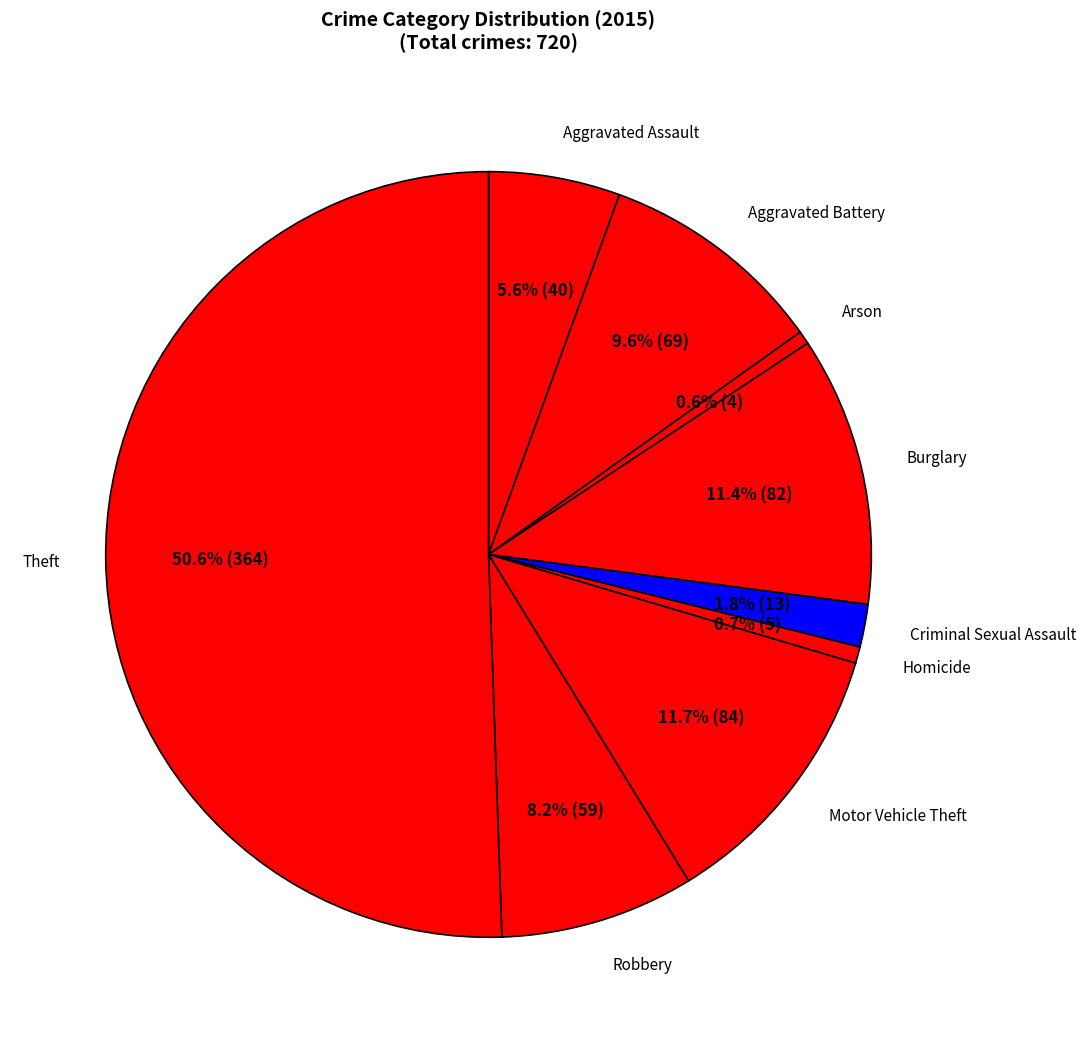

How much of the chart is everything except Robbery?

91.8%